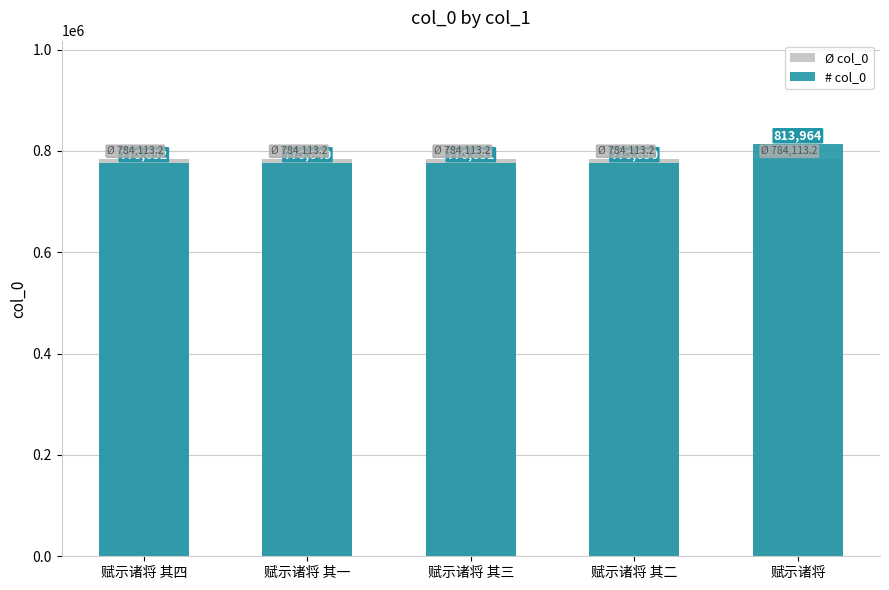

Which has a higher value, 赋示诸将 or 赋示诸将 其四?

赋示诸将